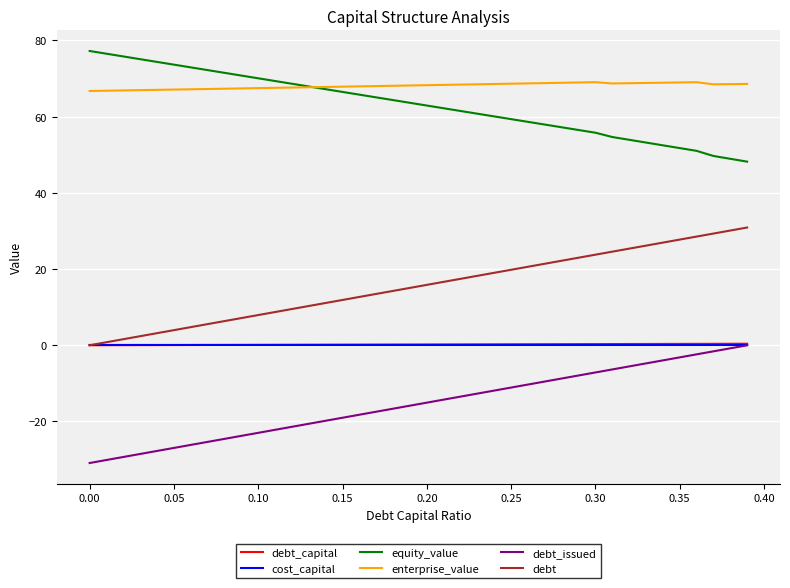

Which series has the largest total across all categories?

enterprise_value